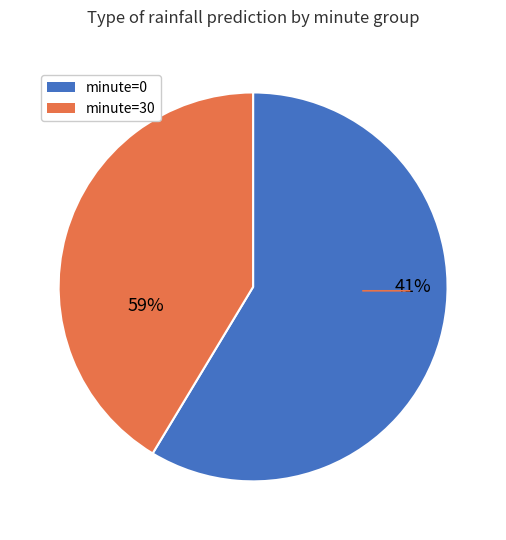

What is the change in value from minute=0 to minute=30?

-2.6